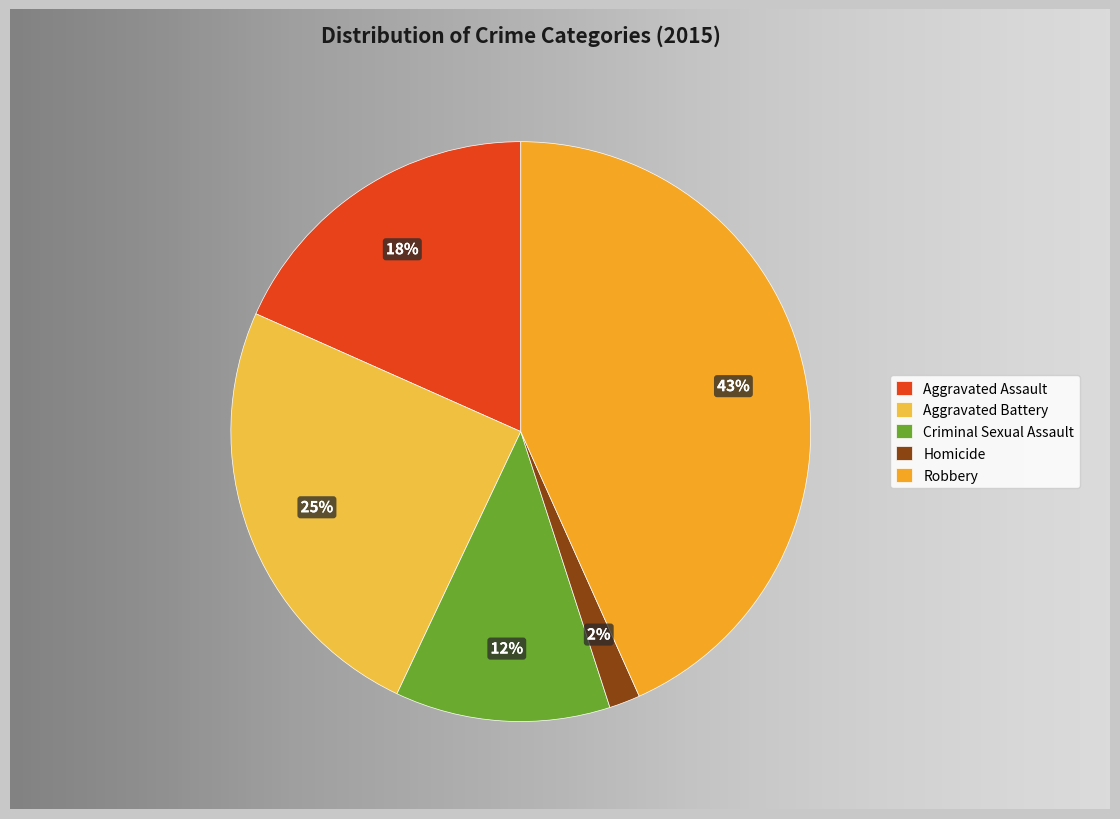

Does Aggravated Battery account for over 50% of the chart?

No